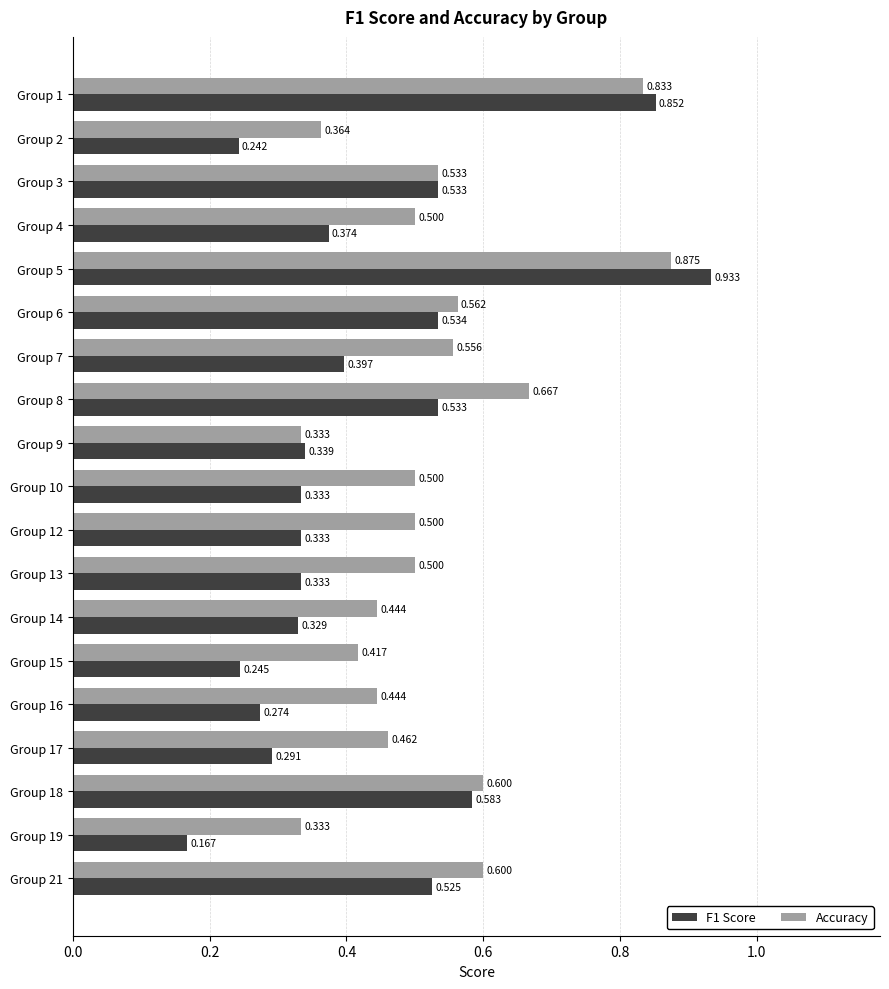

Which series has the largest total across all categories?

Accuracy